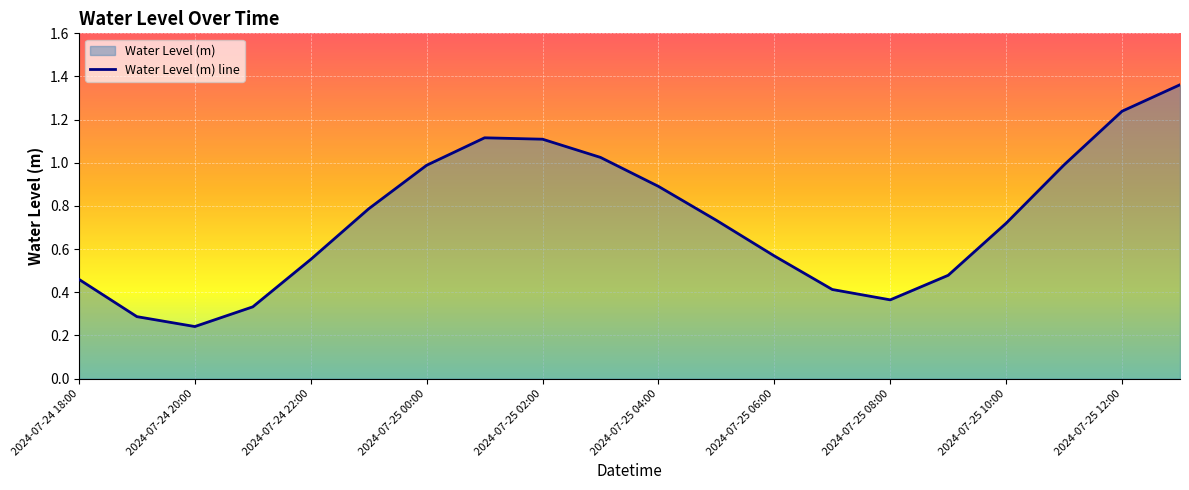

What is the maximum value shown in the chart?

1.4